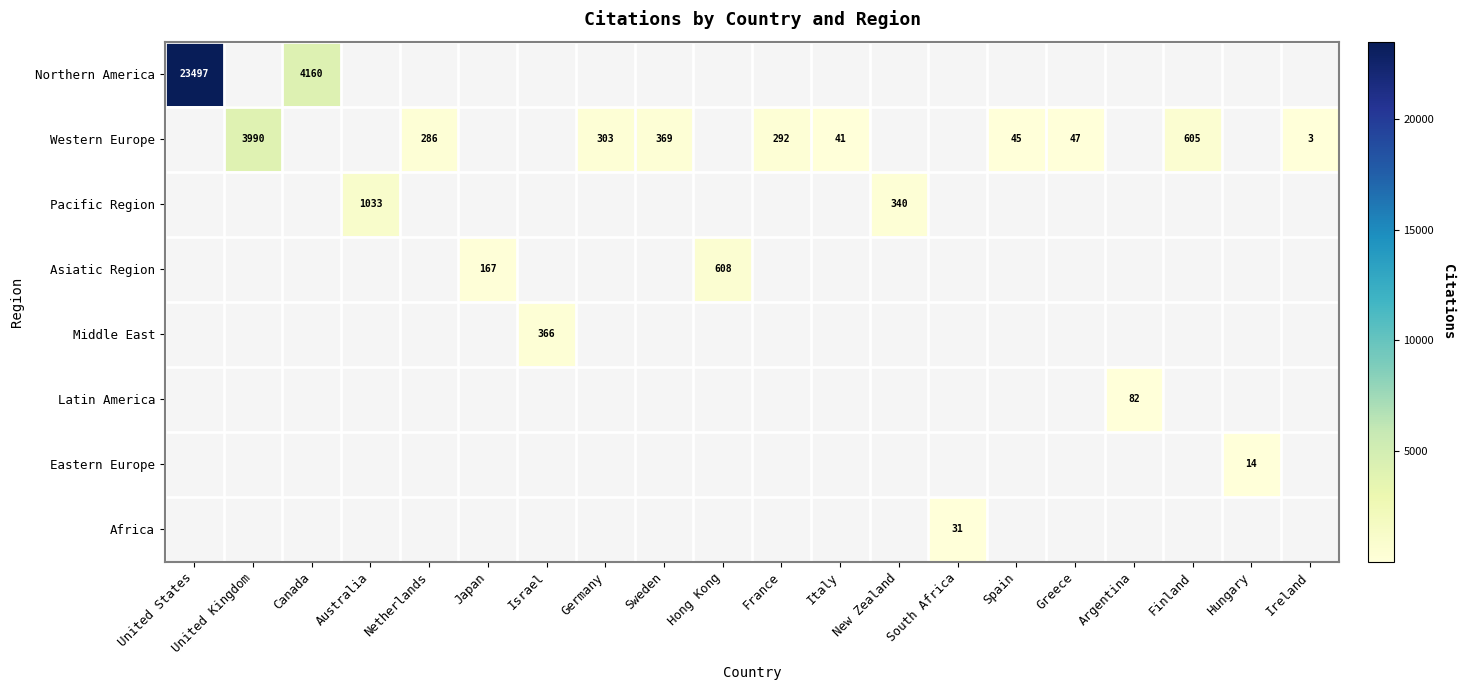

The Asiatic Region series shows 167 at Japan. True or false?

True